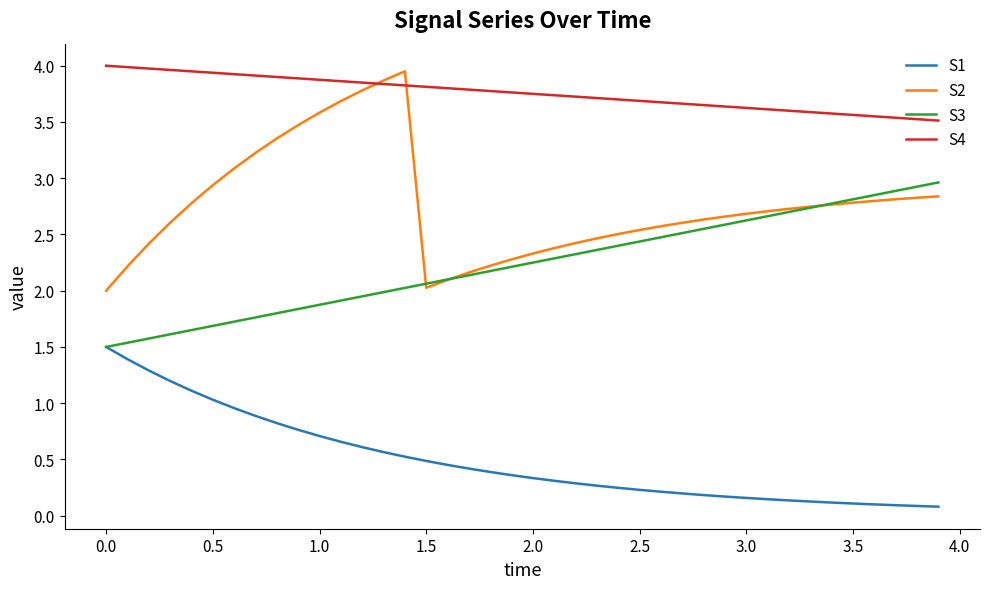

True or false: S4 and S3 intersect in this chart.

False